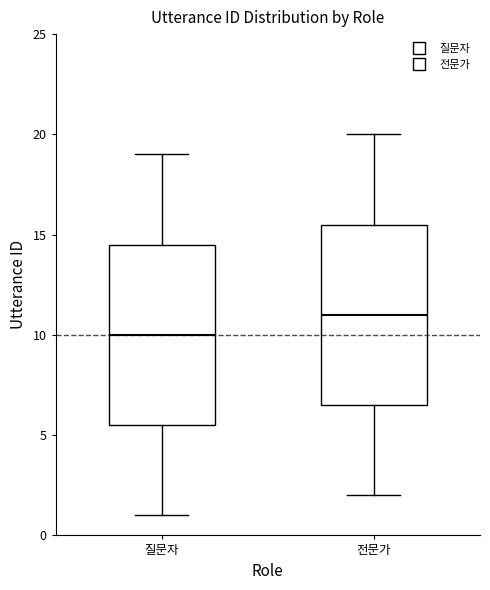

Where is the lower edge of the box for 전문가 on the y-axis? The values are not printed on the chart, so give them approximately, as read against the axis.

6.5